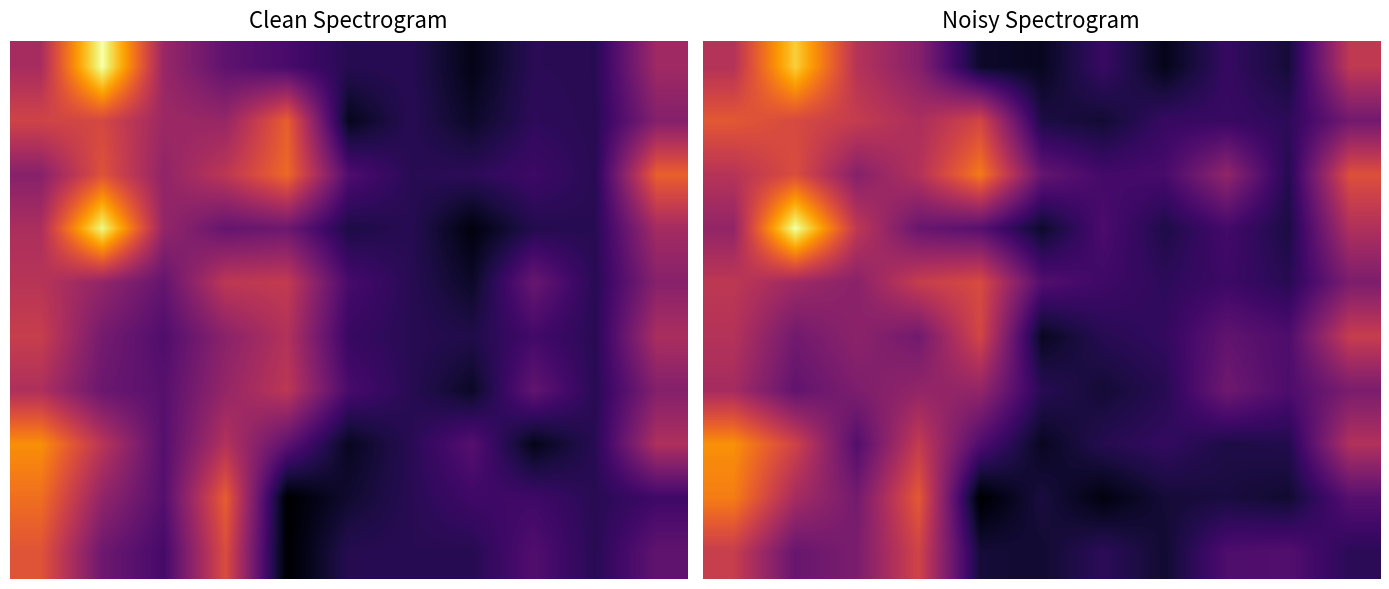

At how many categories does at least one series exceed 0?

11